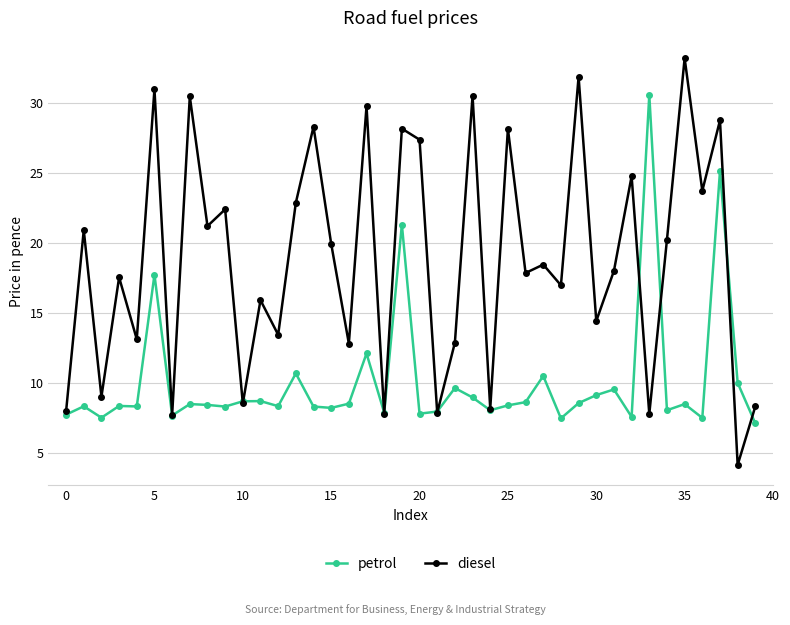

List the series in order of their peak value, lowest first.

petrol, diesel